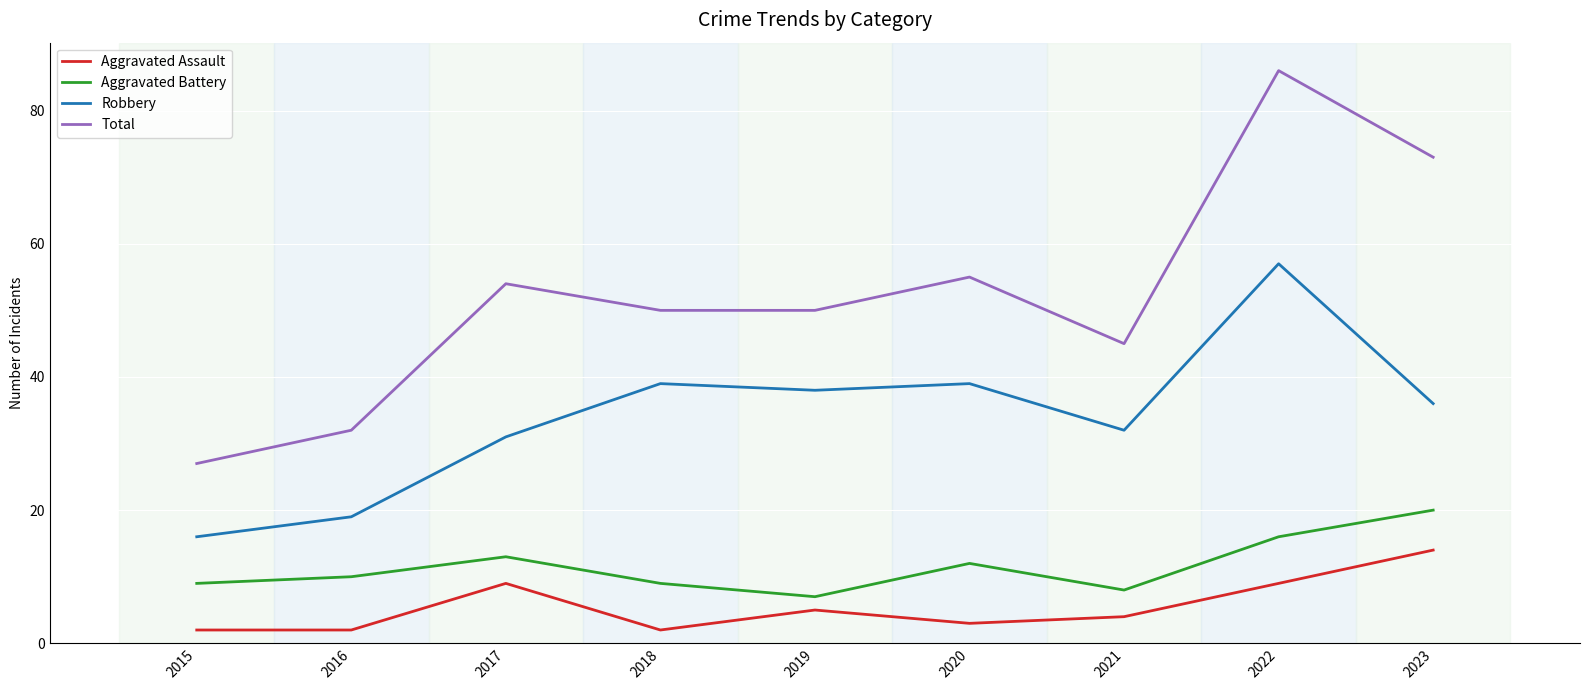

What is the difference between the highest and lowest values at 2021?

41